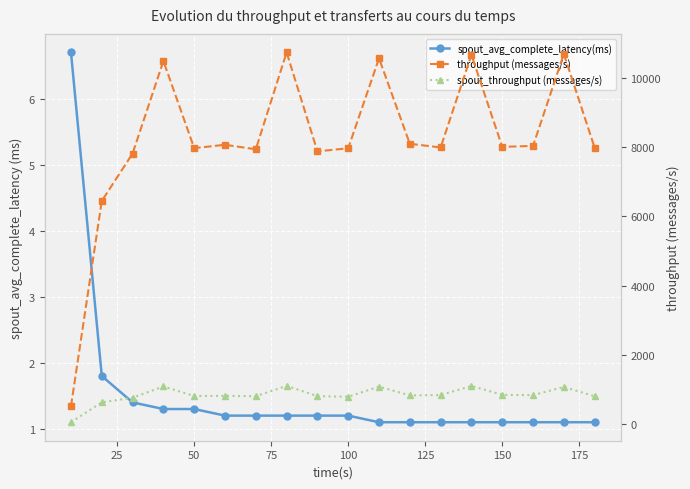

The throughput (messages/s) series shows 13510.7 at 50. True or false?

False